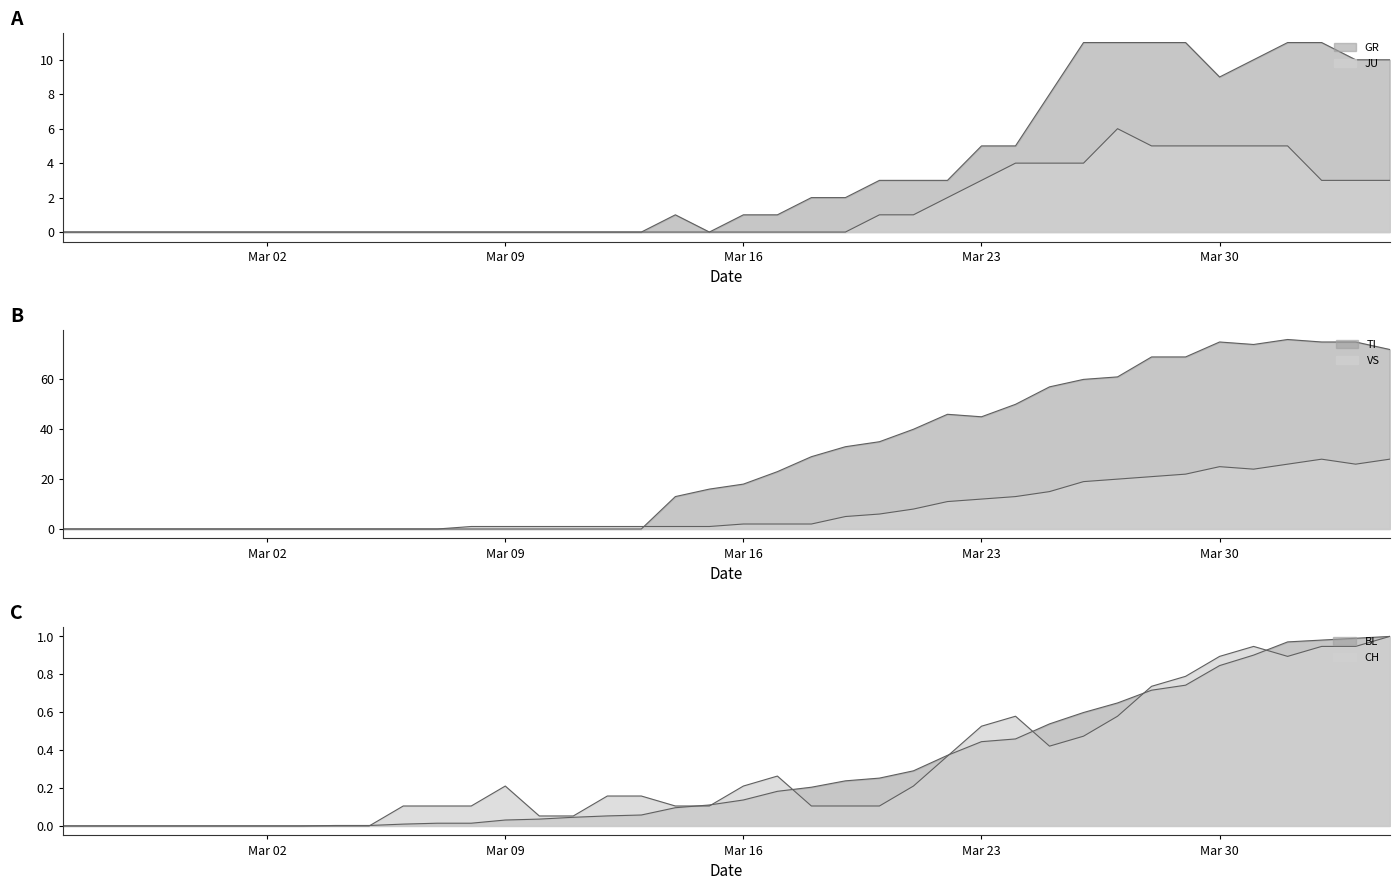

Where is the first local minimum for TI?

Mar 23